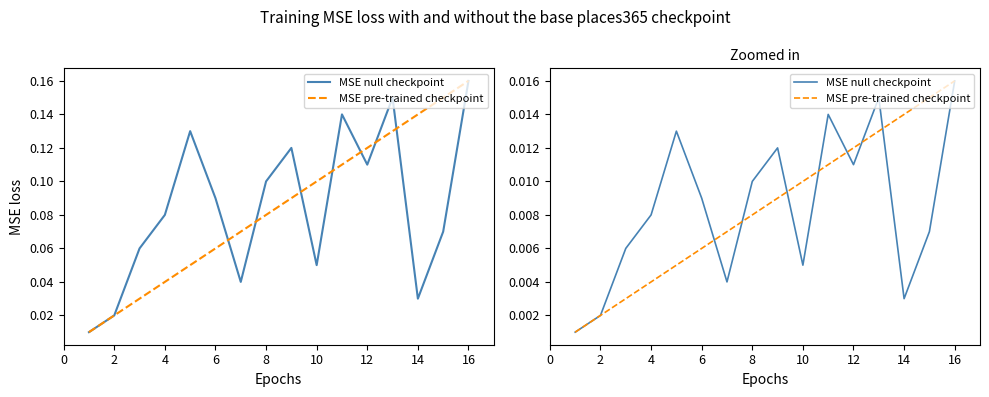

Rank the series by their maximum value, from lowest to highest.

MSE null checkpoint, MSE pre-trained checkpoint